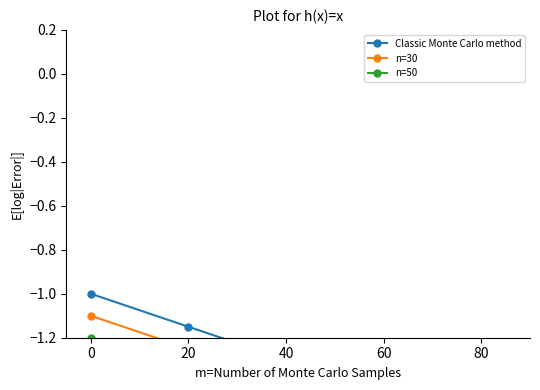

What is the value of the n=30 point at the 5th from the left?

-1.6